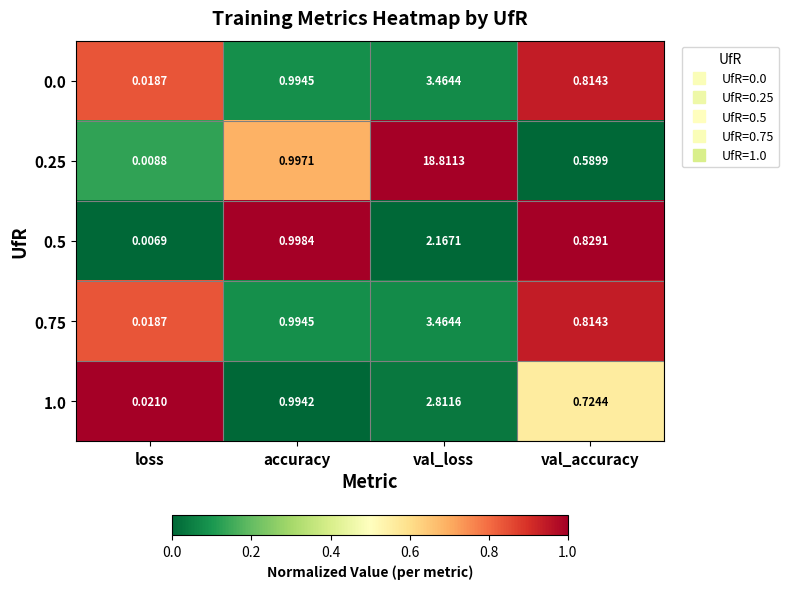

At which label does 0.0 reach its peak?

val_loss